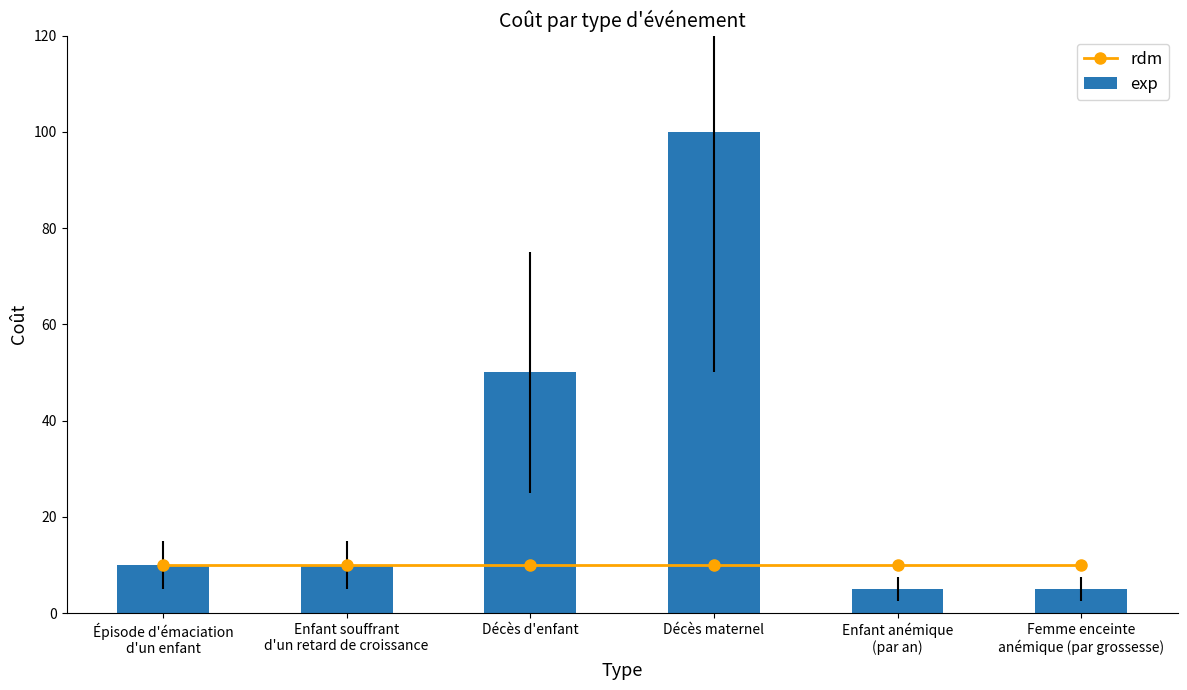

What is the label of the 1st bar from the left?

Épisode d'émaciation
d'un enfant